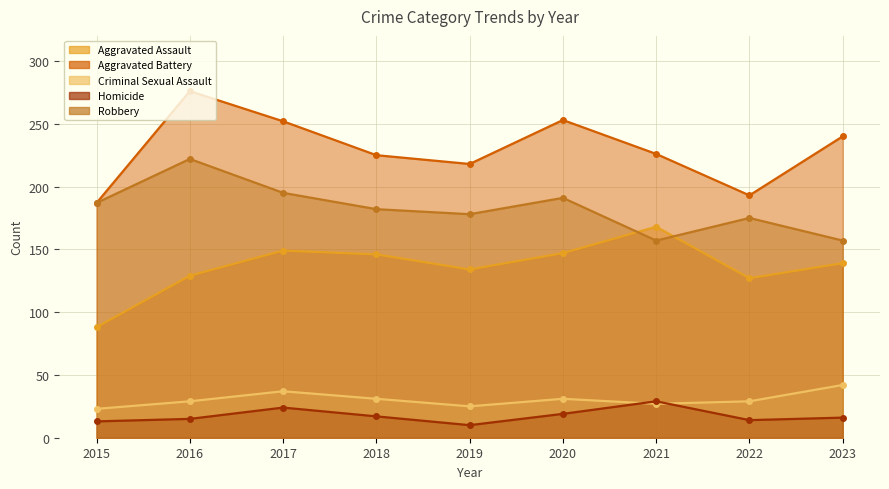

What are all the series names shown in the legend?

Aggravated Assault, Aggravated Battery, Criminal Sexual Assault, Homicide, Robbery